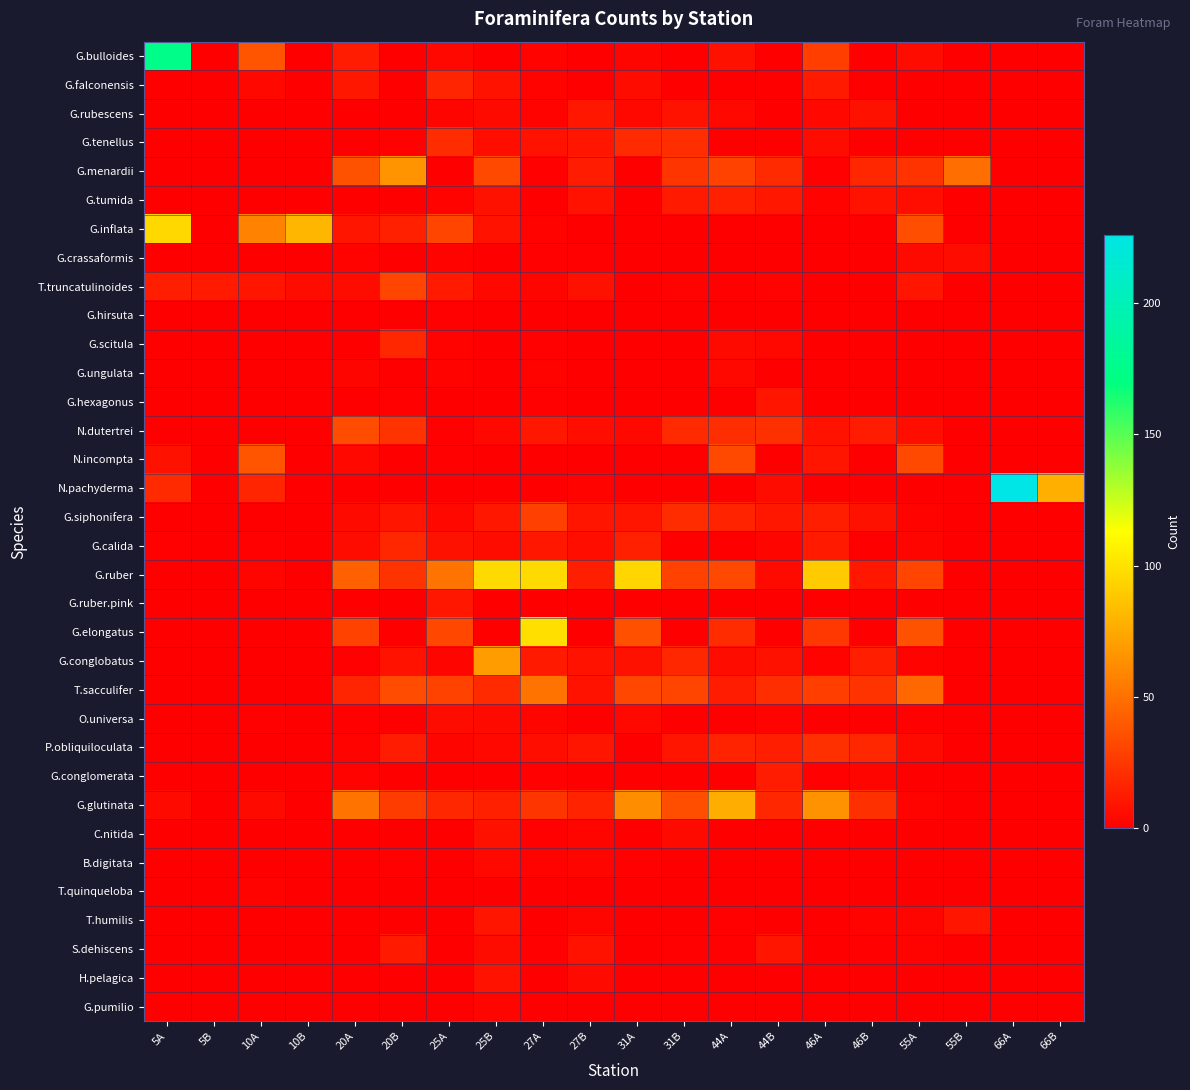

Count the number of data series in this chart.

34